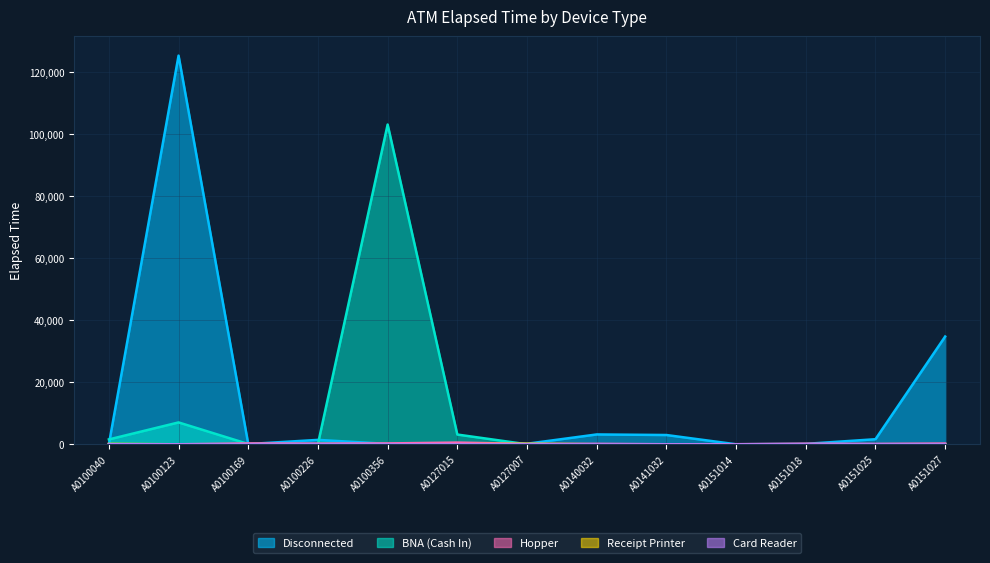

True or false: Receipt Printer has more than 1 points higher than both neighbors.

False